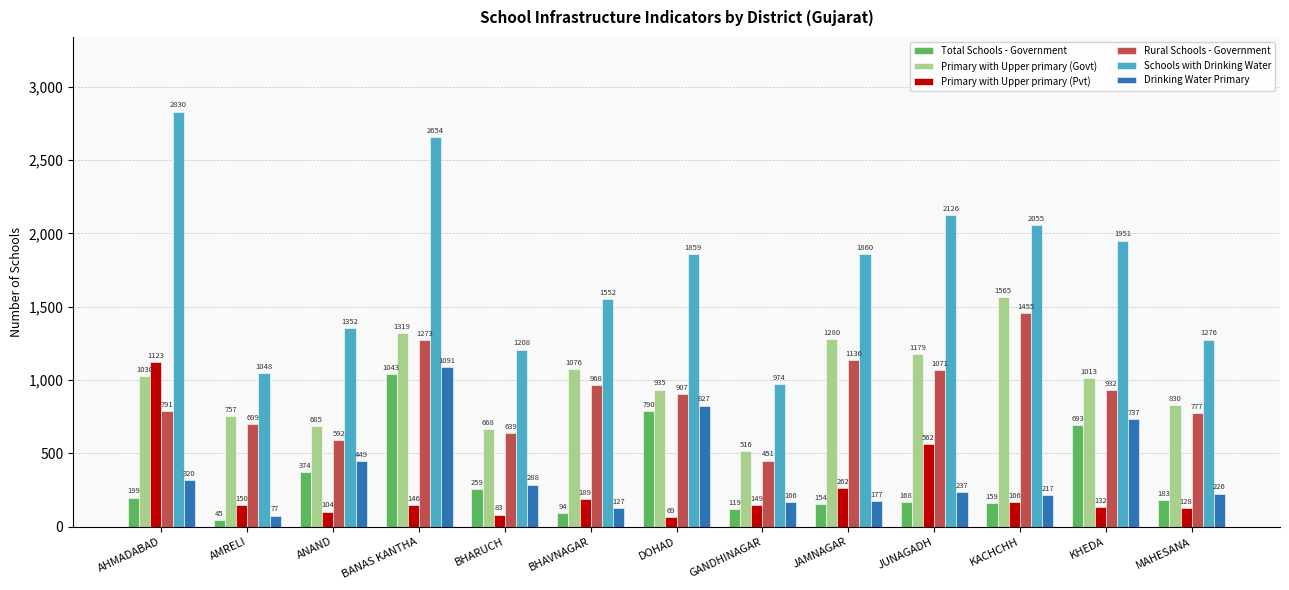

What is the sum of all Schools with Drinking Water values?

22745